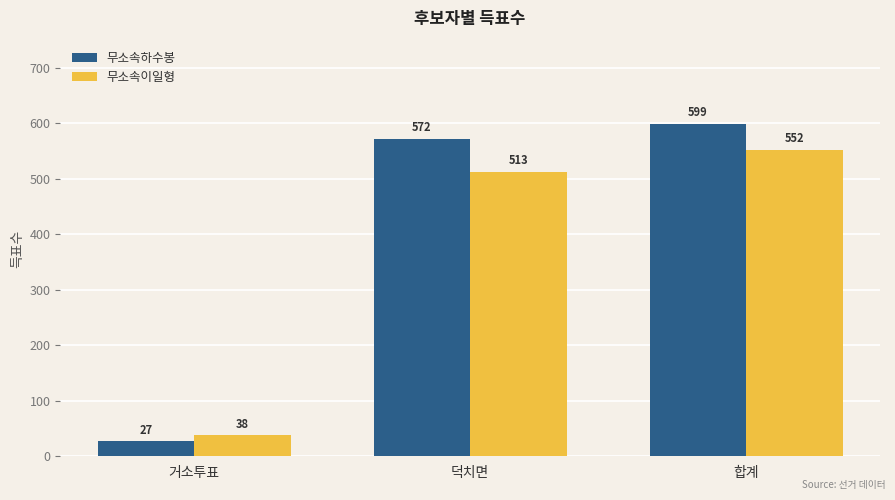

Reading right to left, transcribe all the data shown in this chart.

무소속하수봉: 합계=599	덕치면=572	거소투표=27
무소속이일형: 합계=552	덕치면=513	거소투표=38